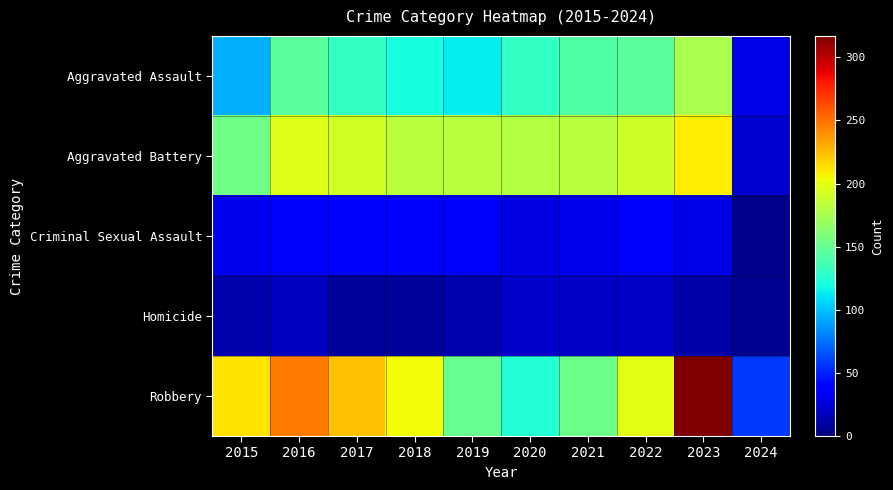

At how many categories does at least one series exceed 15?

10